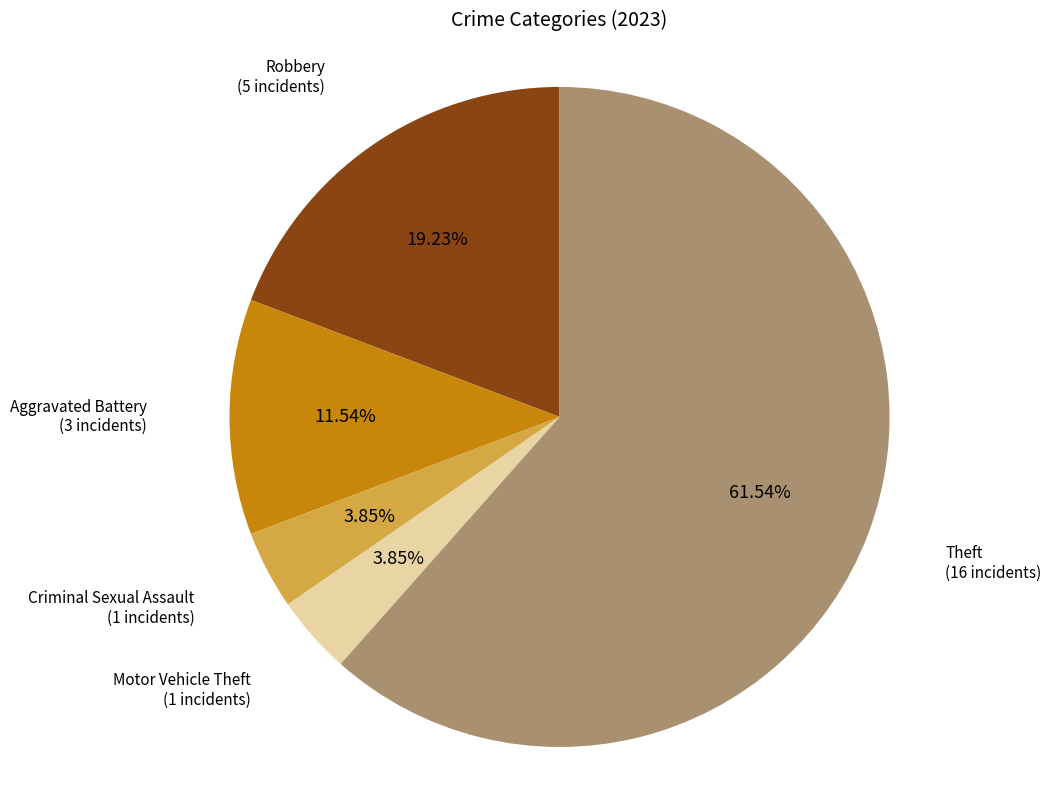

Is there any slice that represents more than half of the pie?

Yes